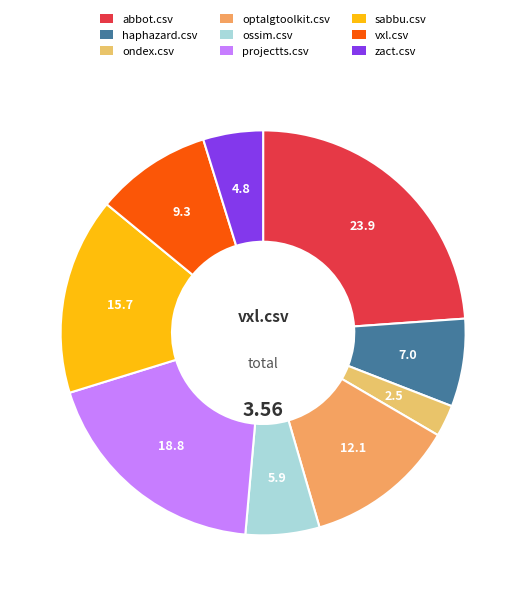

How many segments does this pie chart have?

9